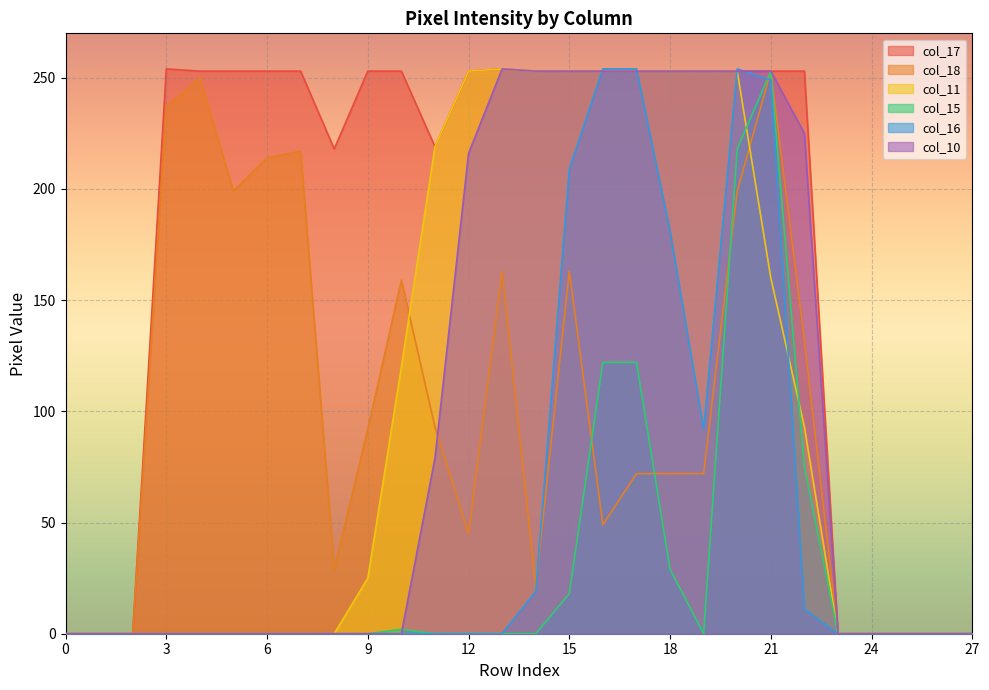

True or false: col_18 and col_11 intersect in this chart.

True